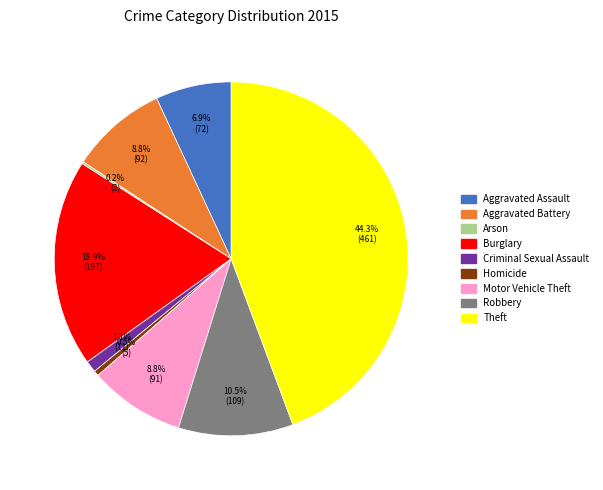

The Criminal Sexual Assault slice represents 1% of the pie. True or false?

True